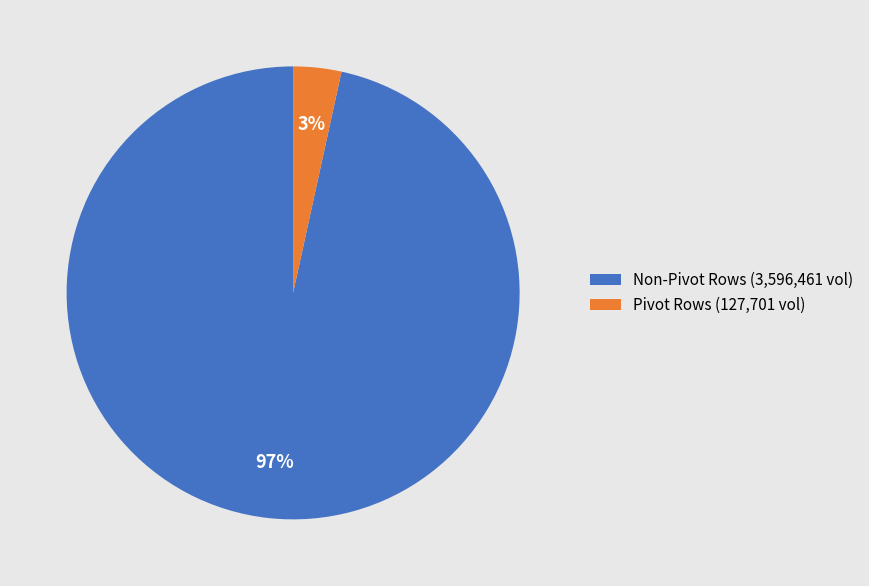

Is there any slice that represents more than half of the pie?

Yes